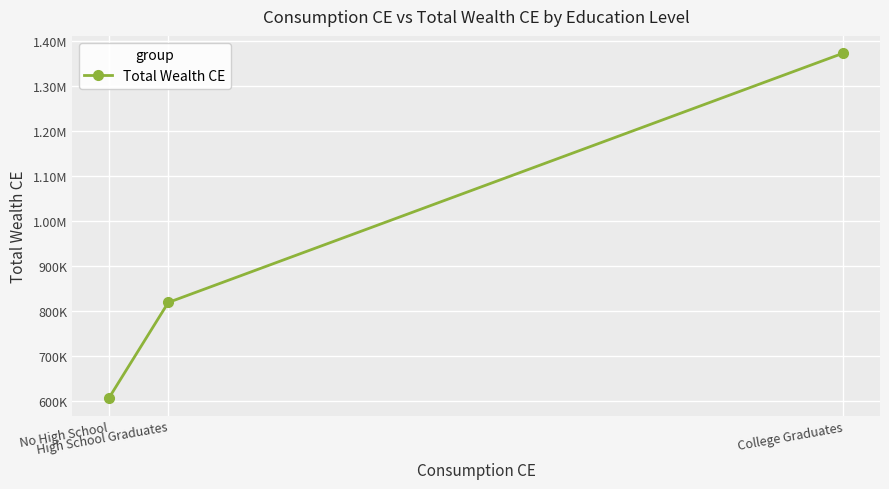

What is the change in value from No High School to College Graduates?

+766994.6